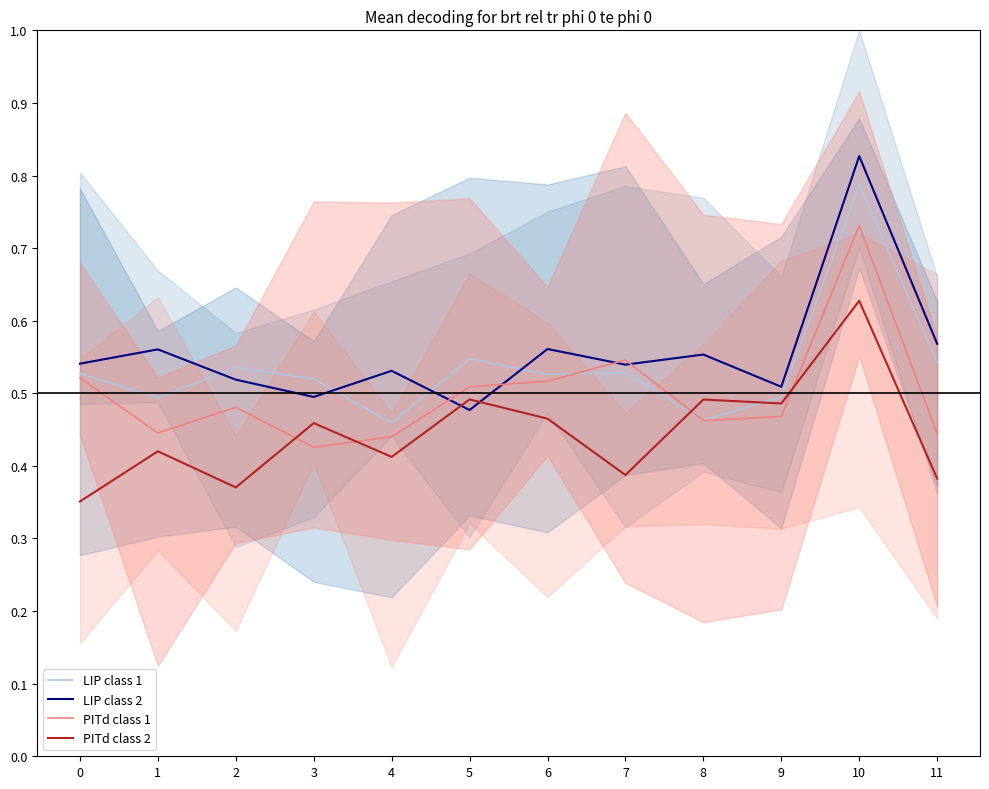

How many data points does each series have?

12